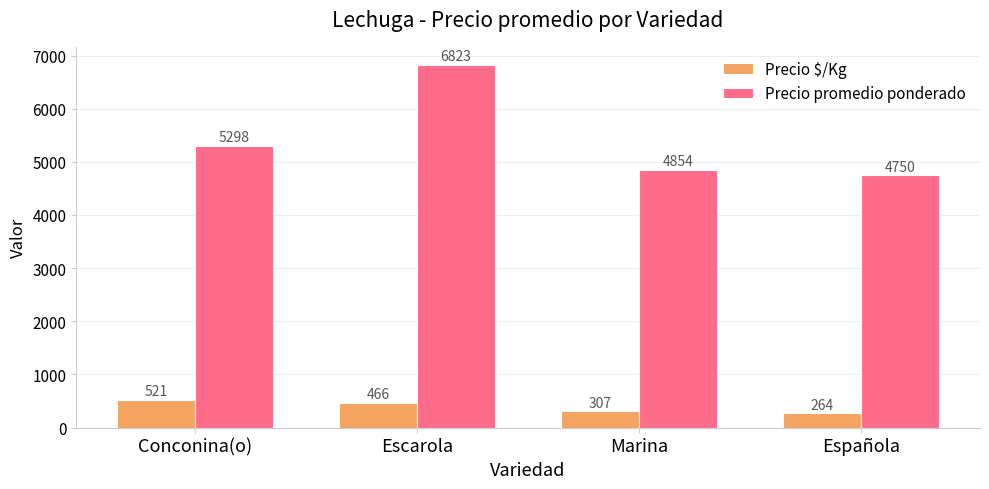

Count the Precio $/Kg values in the range 307 to 521.

3